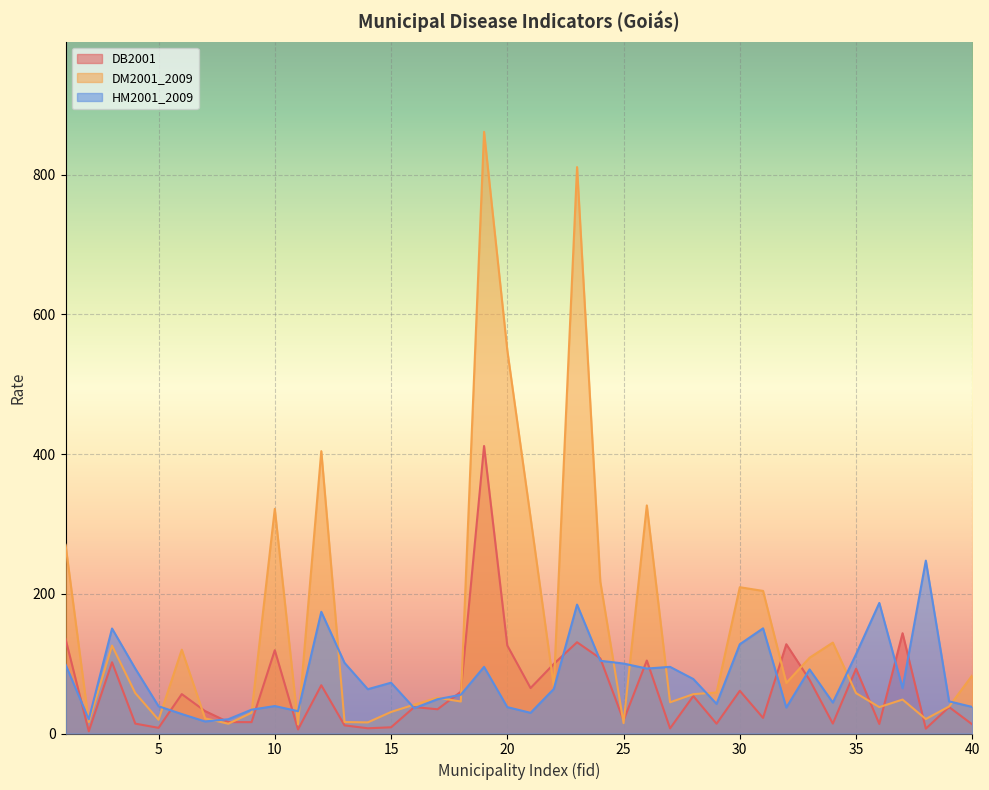

Rank the series at 40 from lowest to highest value.

DB2001, HM2001_2009, DM2001_2009